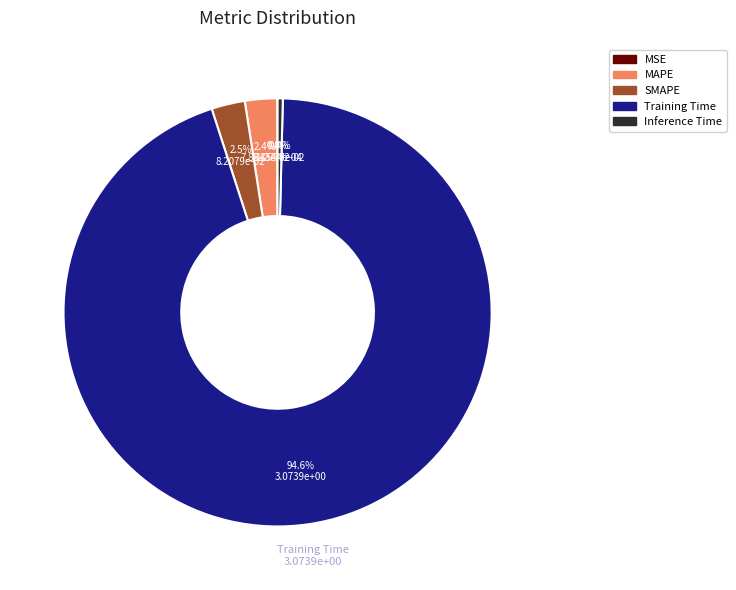

What is the total percentage of Training Time and SMAPE?

97.2%